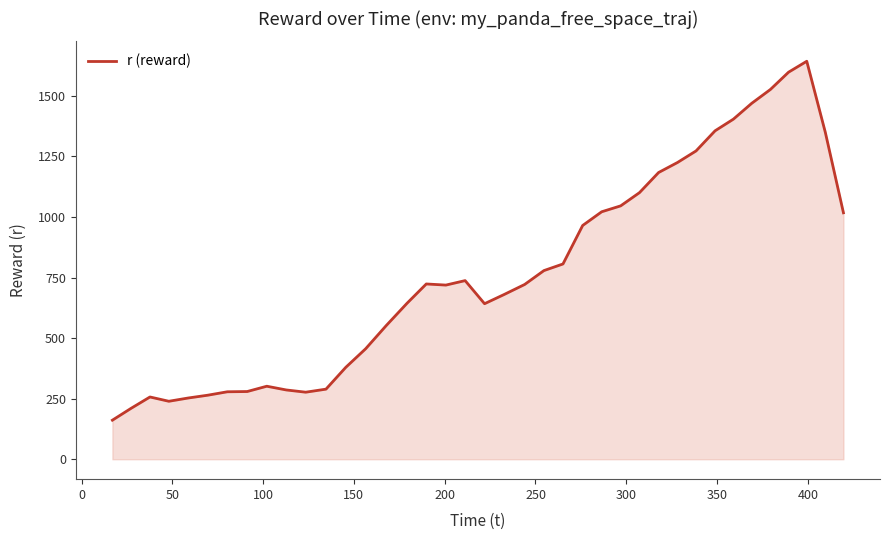

What is the smallest value displayed?

161.4